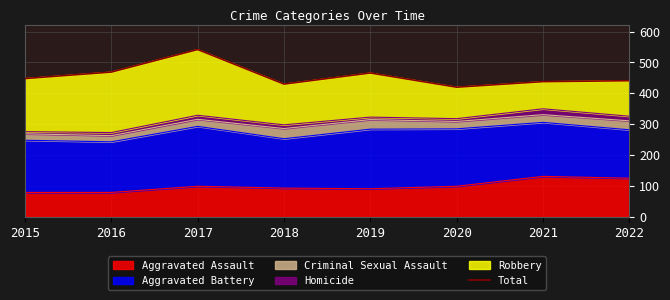

At which category does the chart reach its peak across all series?

2017